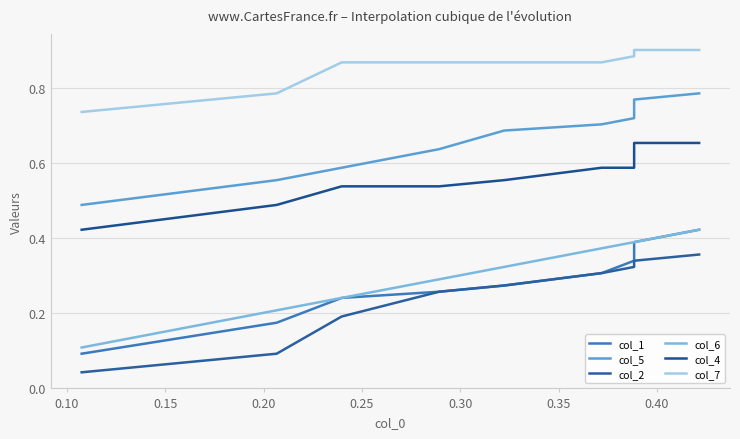

Is the value of col_1 at 0.10 greater than the value of col_5 at 0.05?

No